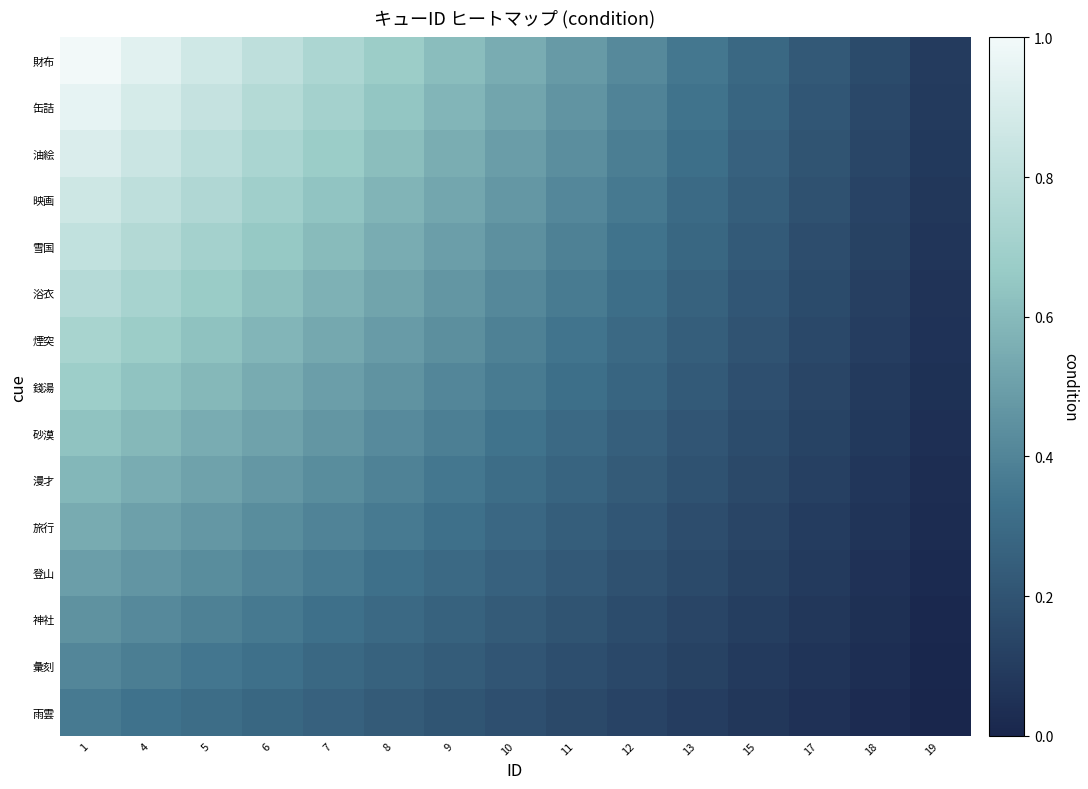

What is the maximum value shown in the chart?

1.0